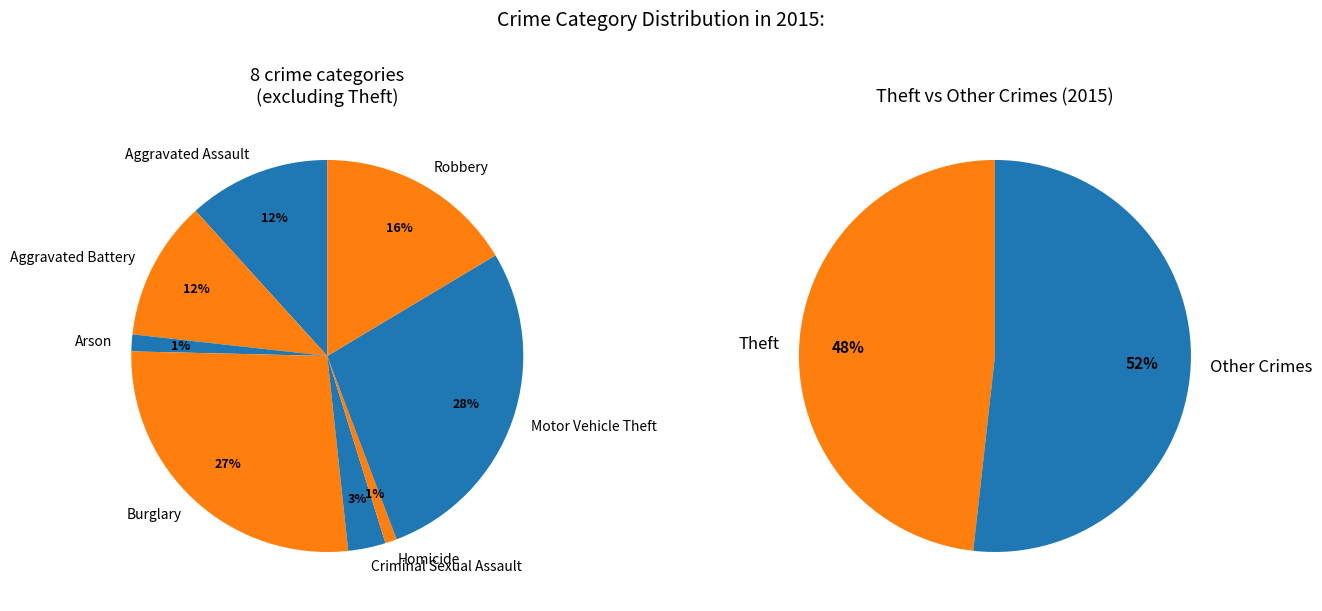

Which category has the smallest portion of the pie?

Homicide